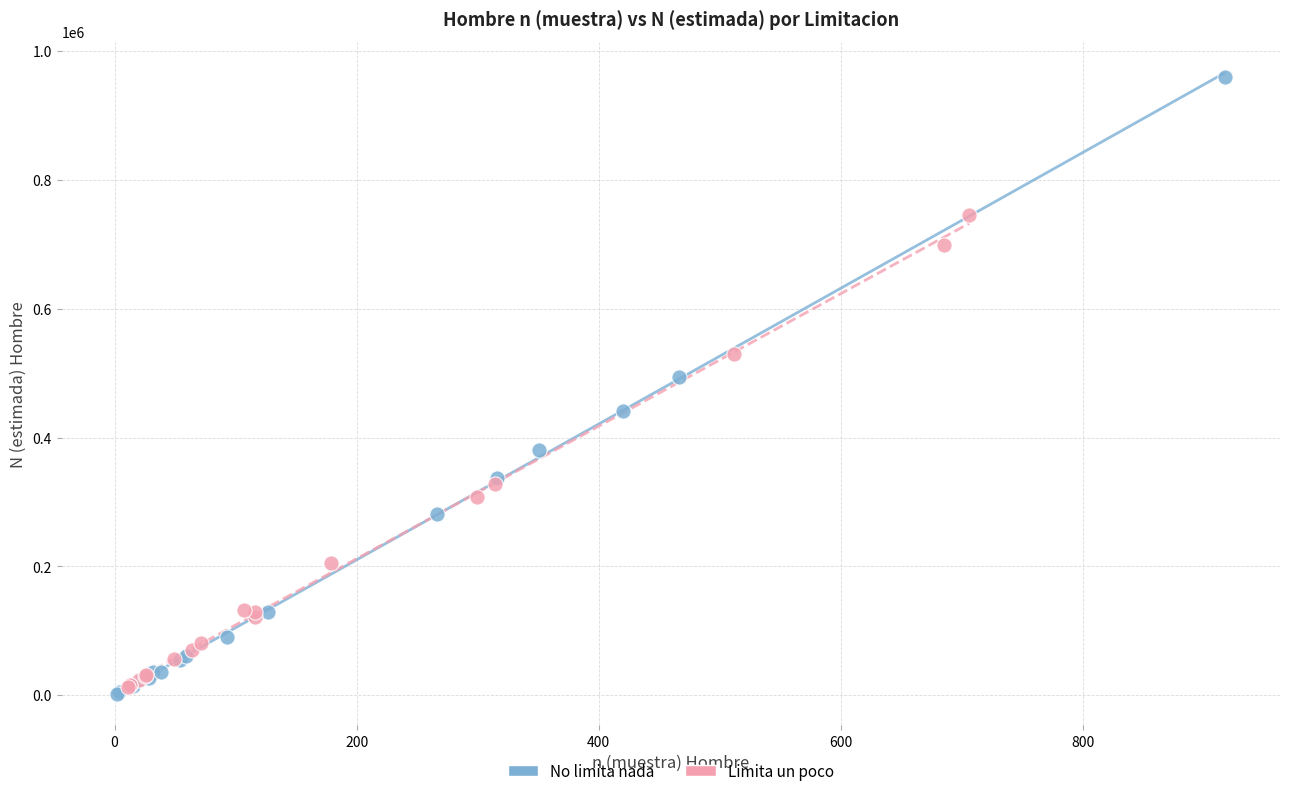

What are all the series names shown in the legend?

No limita nada, Limita un poco